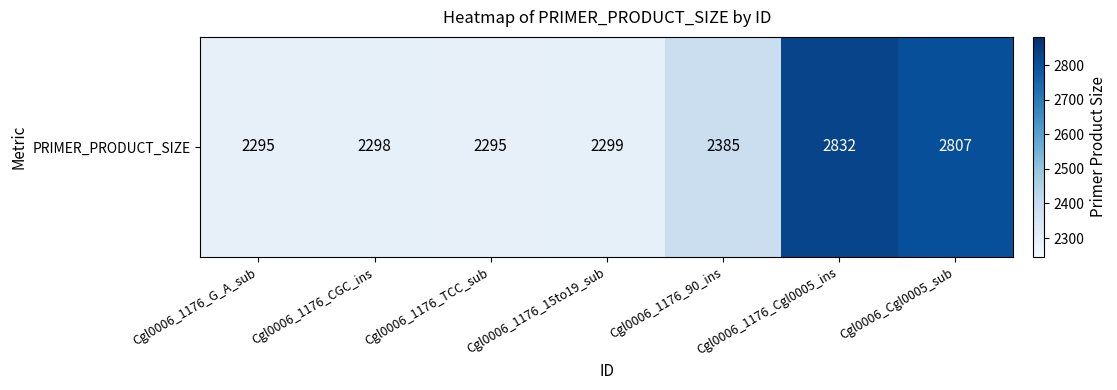

Reading right to left, list all the values displayed in this chart.

2807	2832	2385	2299	2295	2298	2295